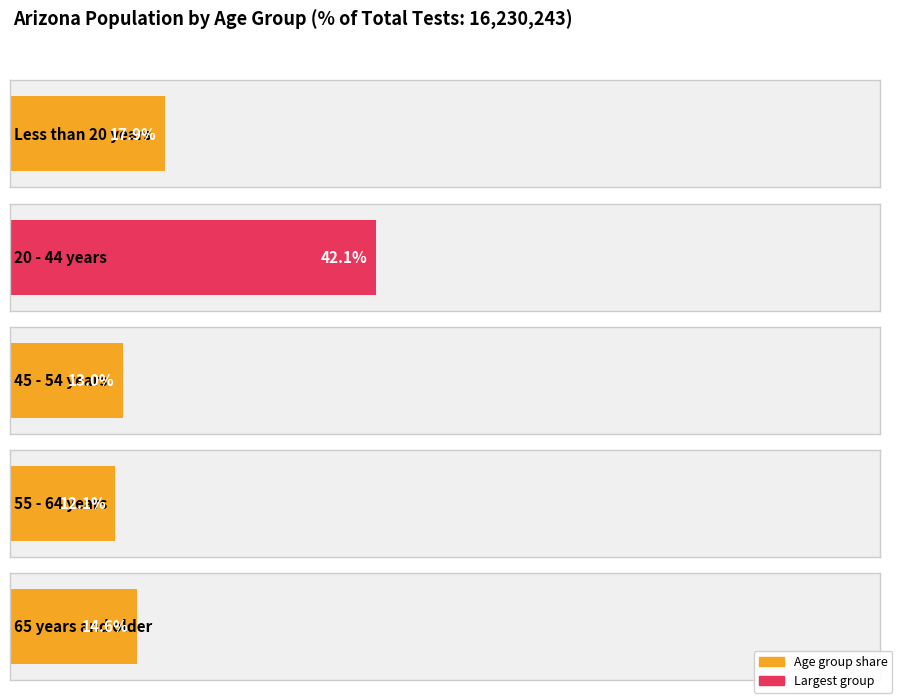

Which category has the highest value across all series?

20 - 44 years